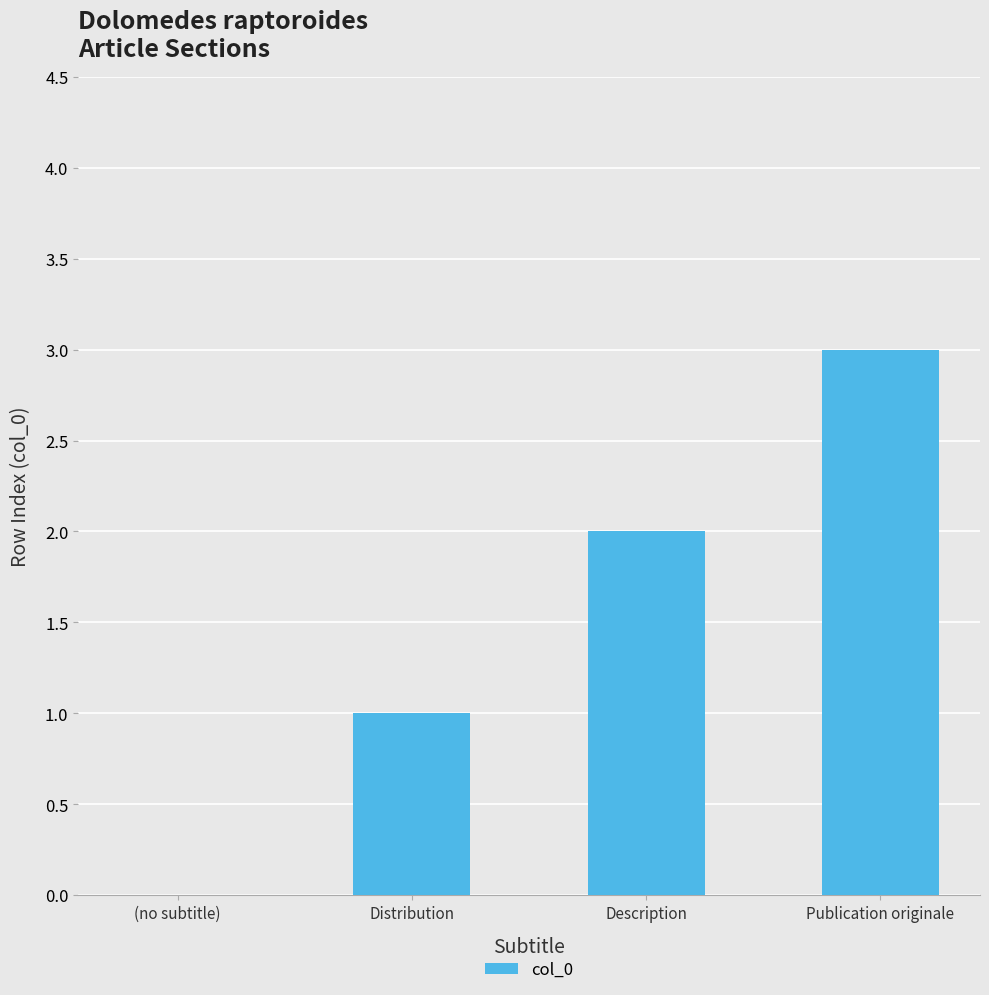

Does the chart contain stacked bars?

No